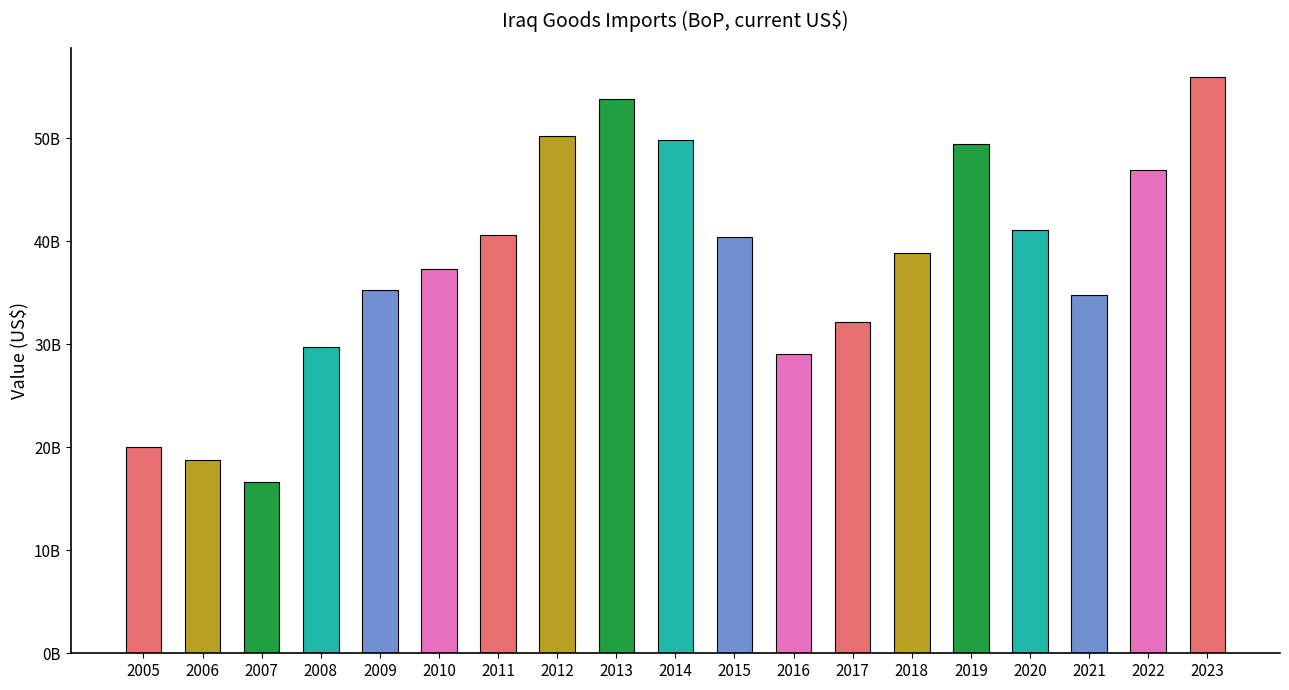

Are the bars horizontal?

No